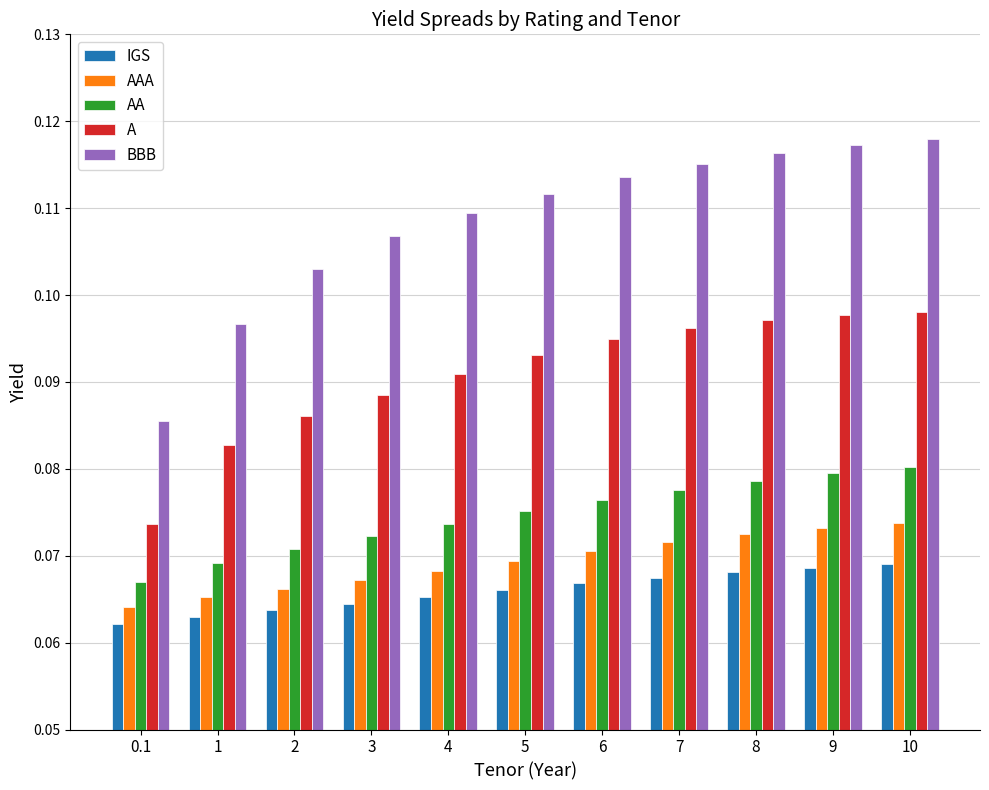

How many distinct data groups are displayed?

5